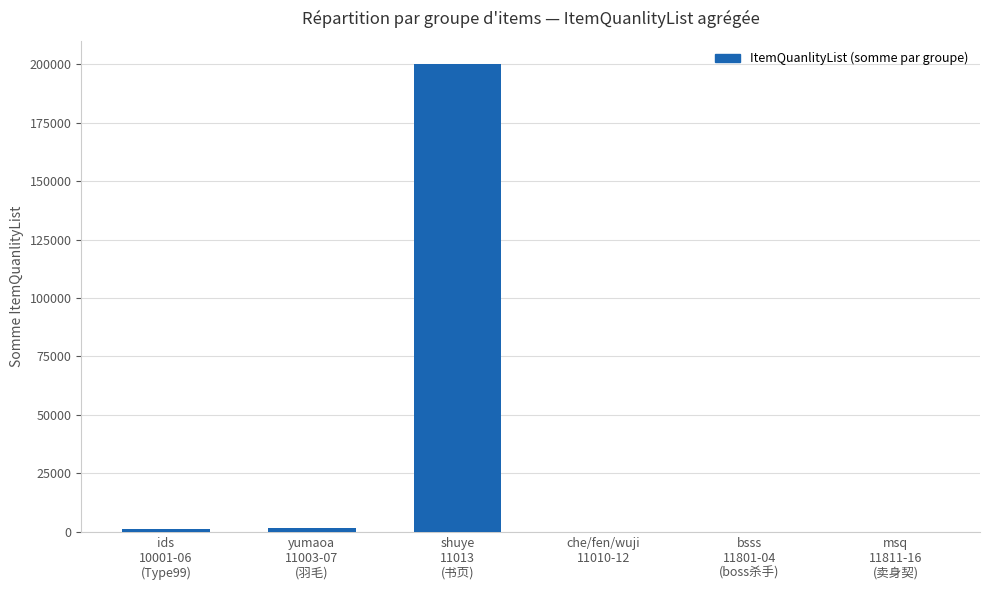

How many data points does each series have?

6